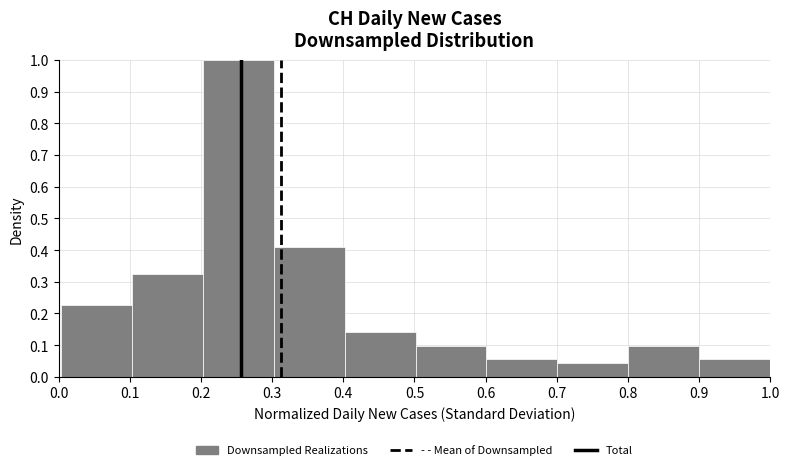

Over which range of the x-axis is the bar tallest?

0.2 to 0.3